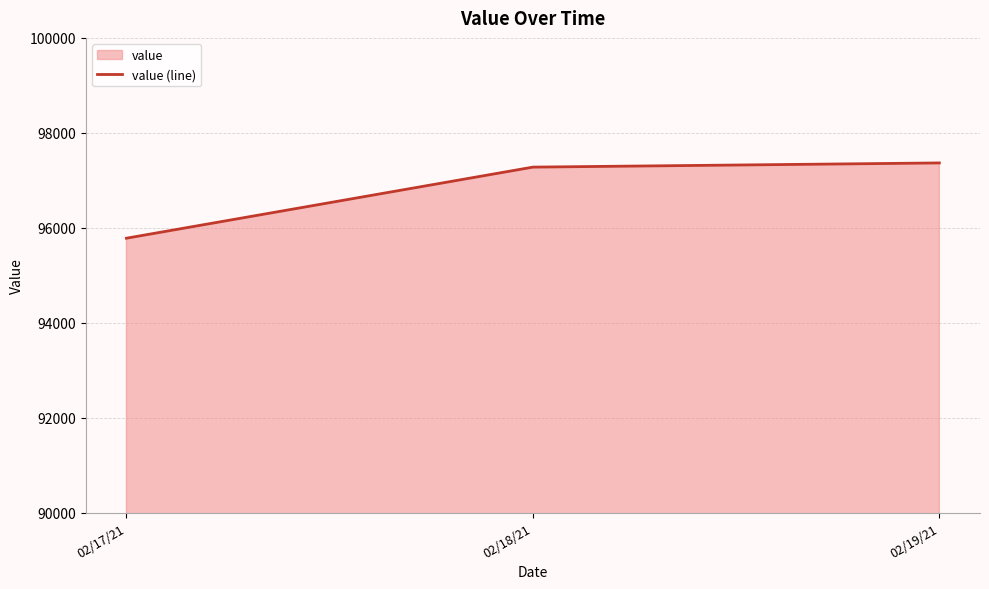

Is it true that the value at 02/18/21 is 97277.6?

True